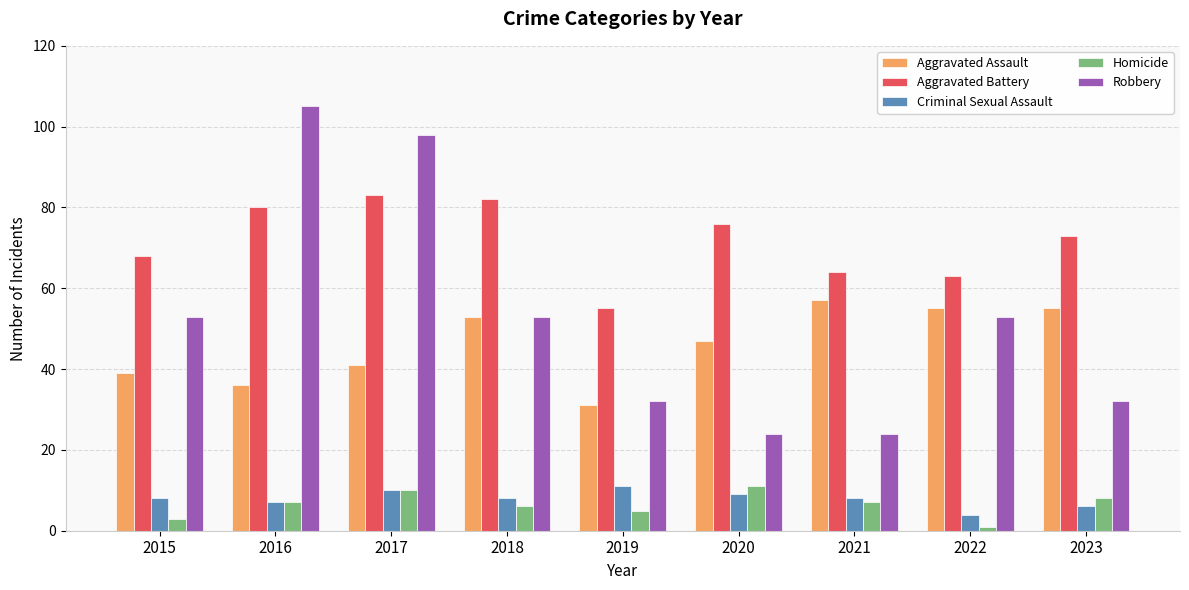

What is the sum of the Robbery values at 2019 and 2020?

56